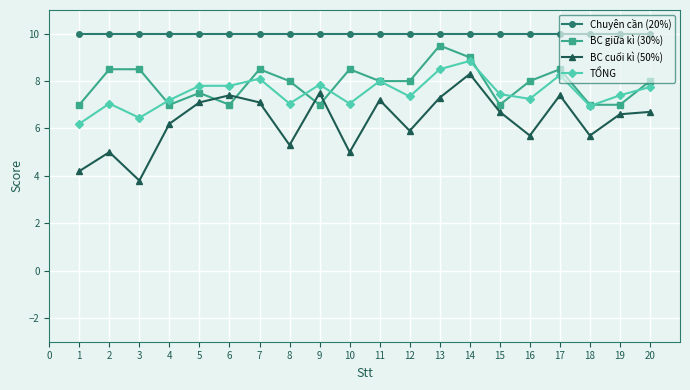

What are all the series names shown in the legend?

Chuyên cần (20%), BC giữa kì (30%), BC cuối kì (50%), TỔNG